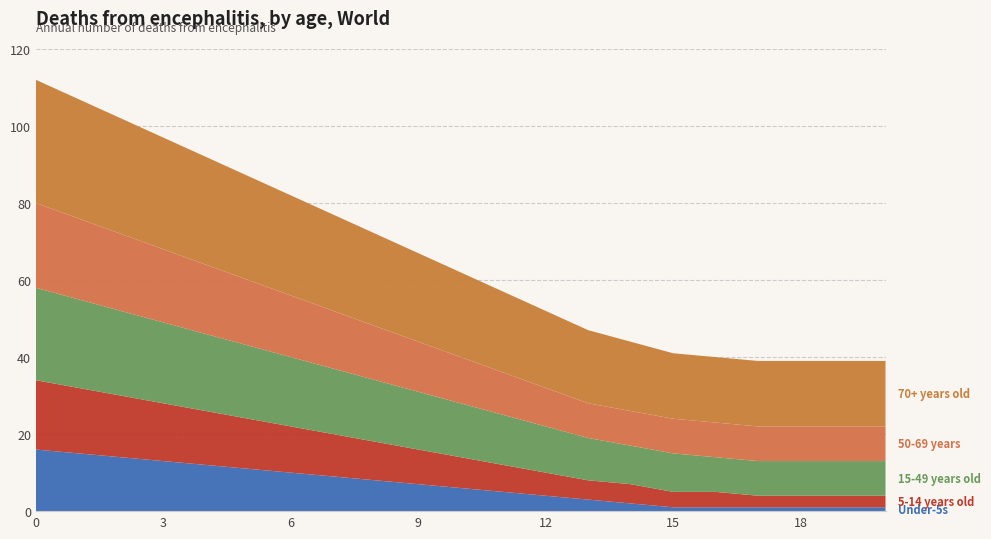

Reading left to right, extract all data points from this chart.

Under-5s: 0=16	1=15	2=14	3=13	4=12	5=11	6=10	7=9	8=8	9=7	10=6	11=5	12=4	13=3	14=2	15=1	16=1	17=1	18=1	19=1	20=1
5-14 years old: 0=18	1=17	2=16	3=15	4=14	5=13	6=12	7=11	8=10	9=9	10=8	11=7	12=6	13=5	14=5	15=4	16=4	17=3	18=3	19=3	20=3
15-49 years old: 0=24	1=23	2=22	3=21	4=20	5=19	6=18	7=17	8=16	9=15	10=14	11=13	12=12	13=11	14=10	15=10	16=9	17=9	18=9	19=9	20=9
50-69 years: 0=22	1=21	2=20	3=19	4=18	5=17	6=16	7=15	8=14	9=13	10=12	11=11	12=10	13=9	14=9	15=9	16=9	17=9	18=9	19=9	20=9
70+ years old: 0=32	1=31	2=30	3=29	4=28	5=27	6=26	7=25	8=24	9=23	10=22	11=21	12=20	13=19	14=18	15=17	16=17	17=17	18=17	19=17	20=17